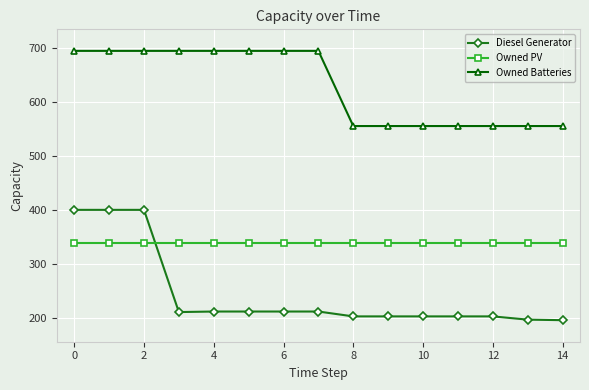

Which series has the largest total across all categories?

Owned Batteries